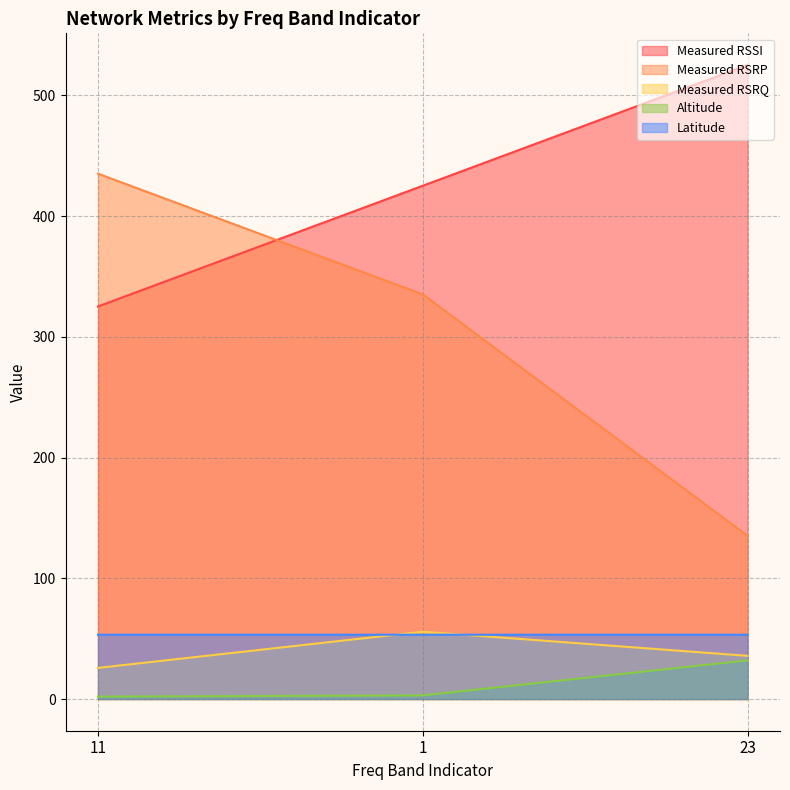

At how many categories does at least one series exceed 303?

3